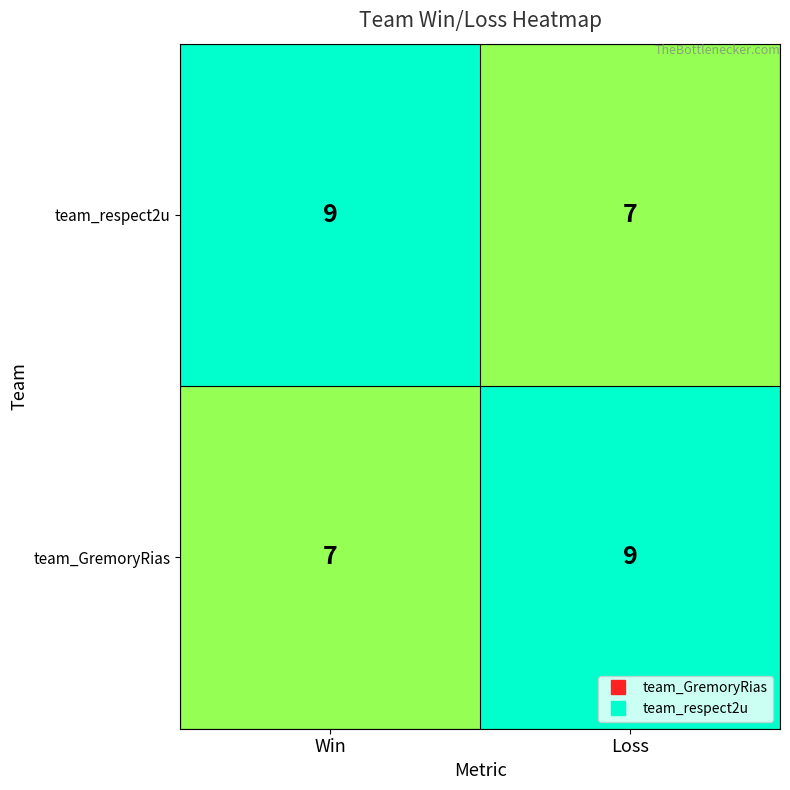

What is the total value across all series at Loss?

16